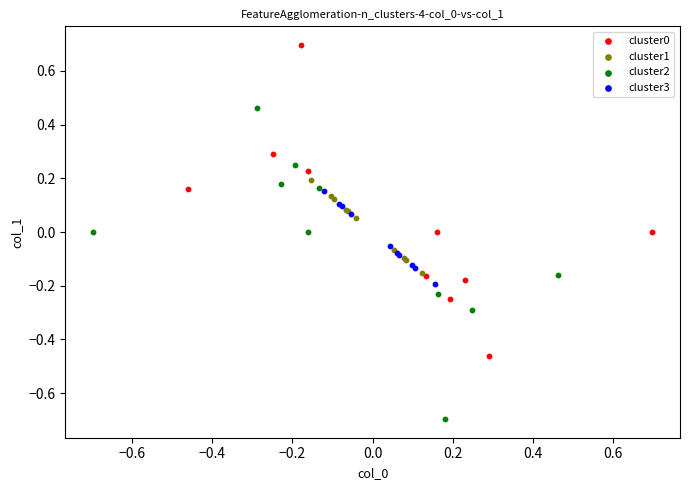

Which series contains the lowest Y value?

cluster2